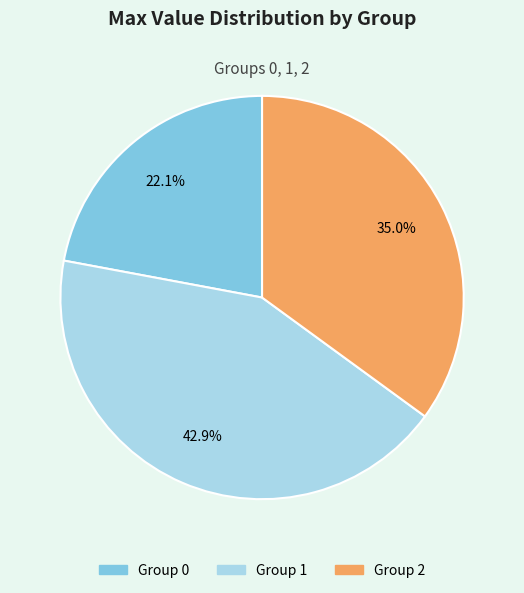

Does Group 2 represent more than half of the total?

No